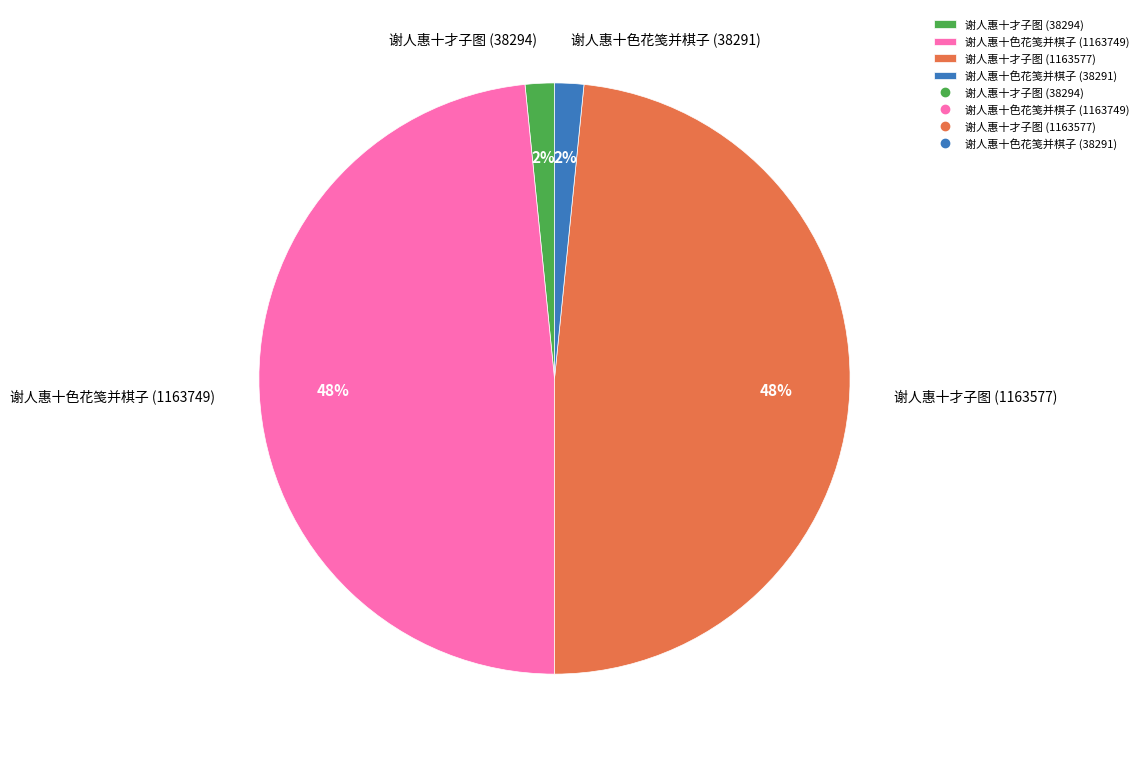

True or false: 谢人惠十才子图 (38294) accounts for 2% of the total.

True